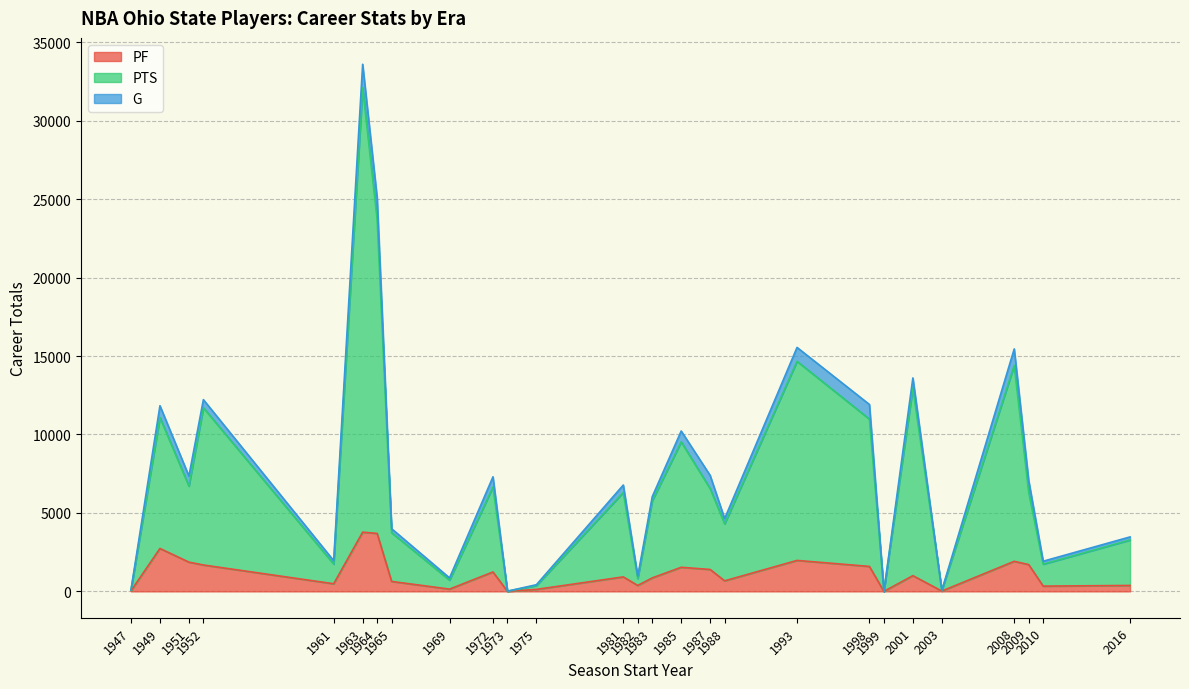

Which category has the lowest value in the PTS series?

1999